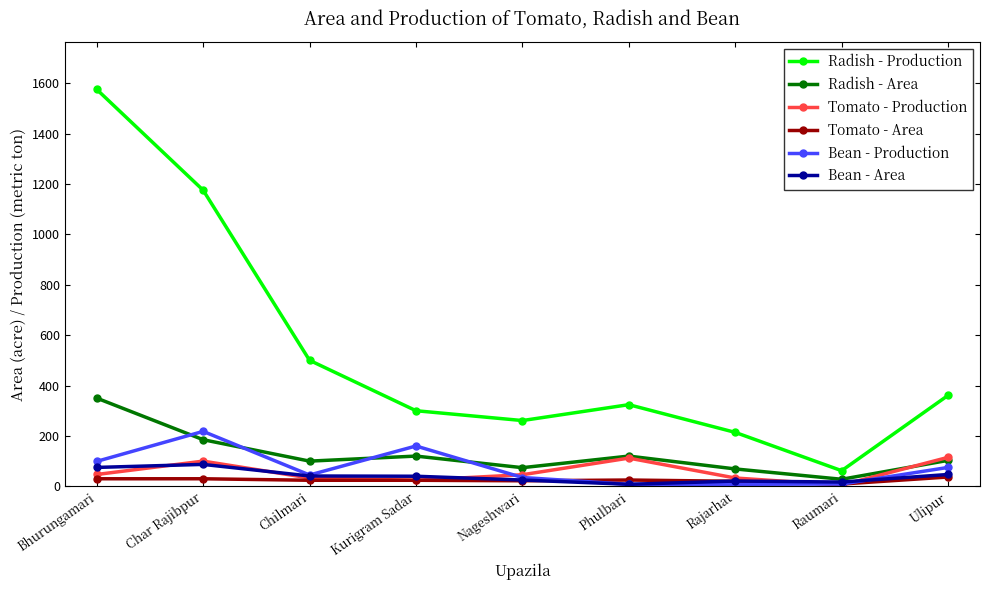

What is the spread (max minus min) of values at Bhurungamari?

1545